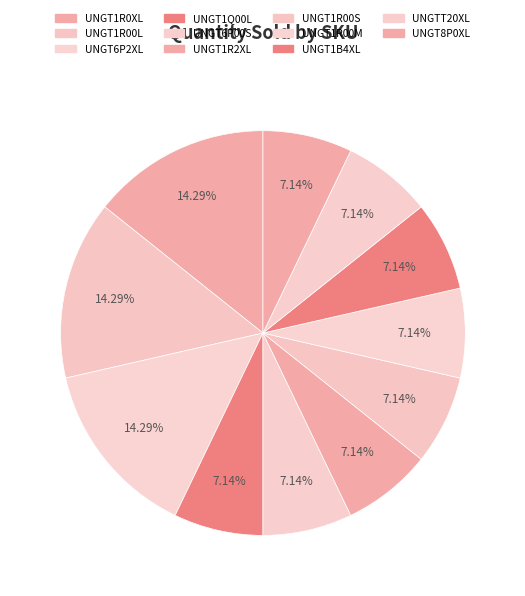

Combined, do UNGT1R00S and UNGT1B4XL account for over 50%?

No